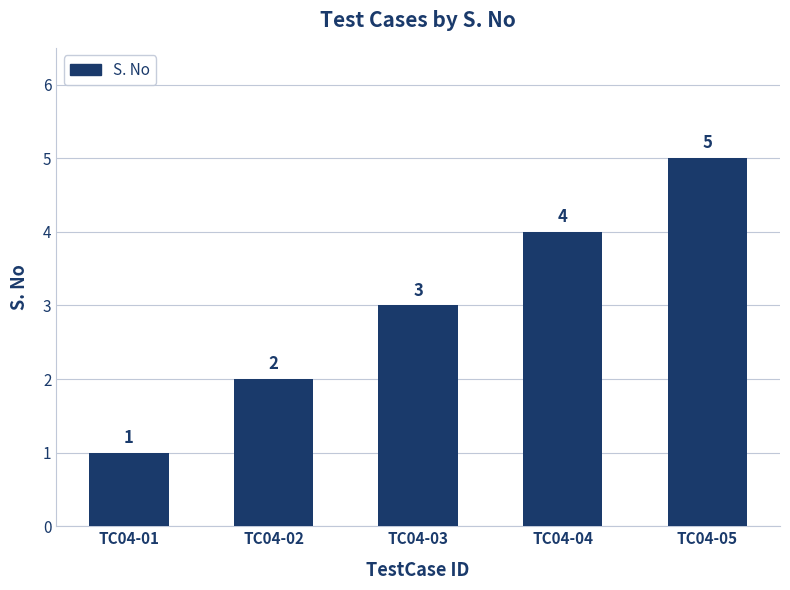

Reading left to right, list all the values displayed in this chart.

TC04-01=1	TC04-02=2	TC04-03=3	TC04-04=4	TC04-05=5